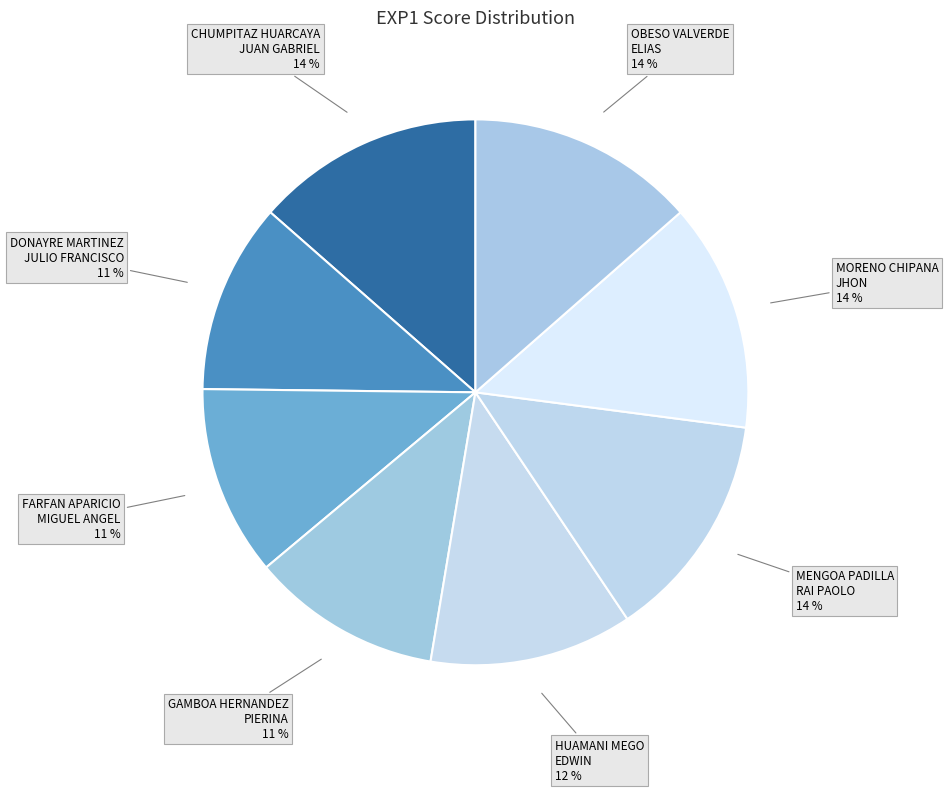

The CHUMPITAZ HUARCAYA JUAN GABRIEL slice represents 1% of the pie. True or false?

False